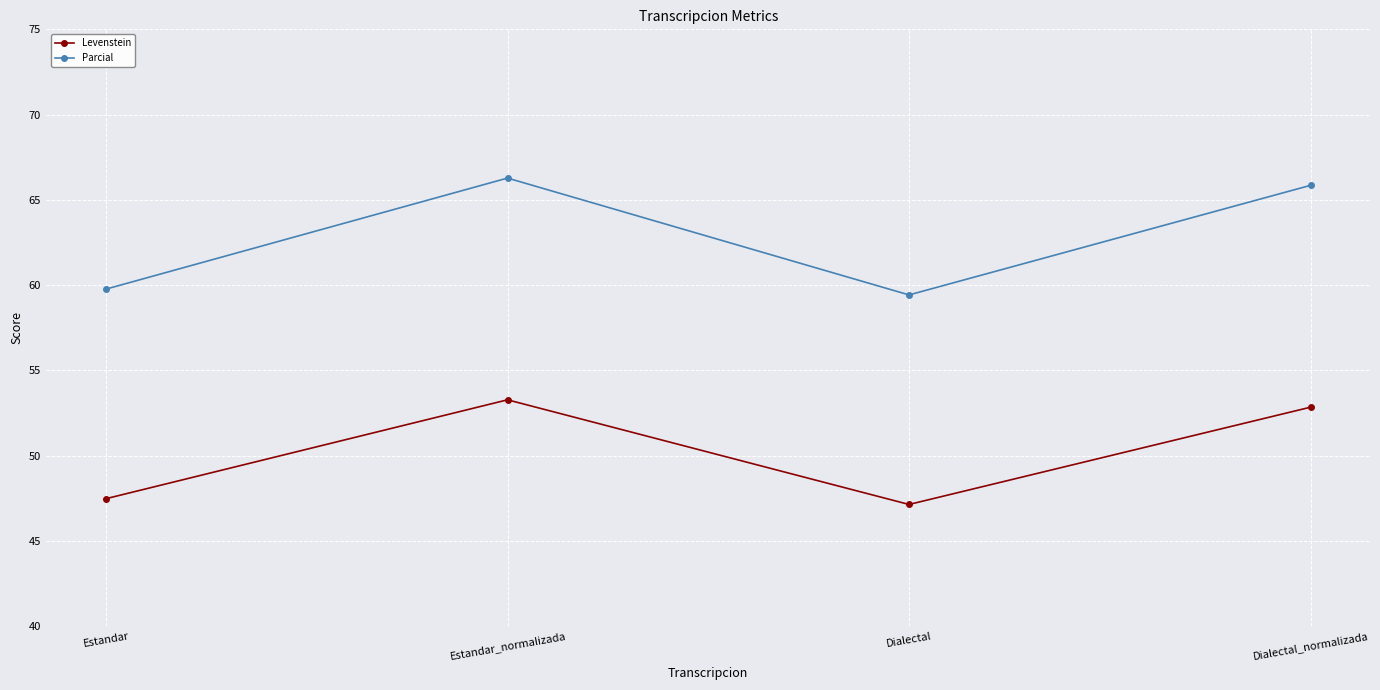

Is the value of Parcial at Estandar_normalizada greater than the value of Levenstein at Estandar_normalizada?

Yes